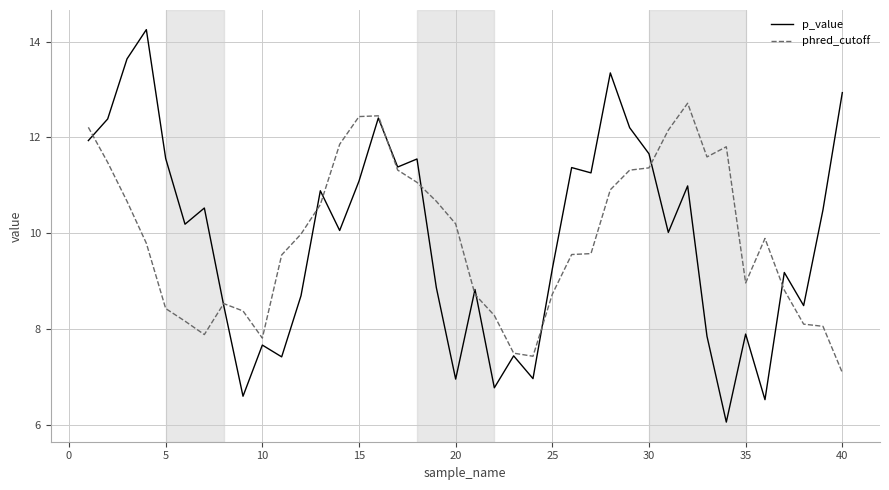

Rank the series by their maximum value, from highest to lowest.

p_value, phred_cutoff